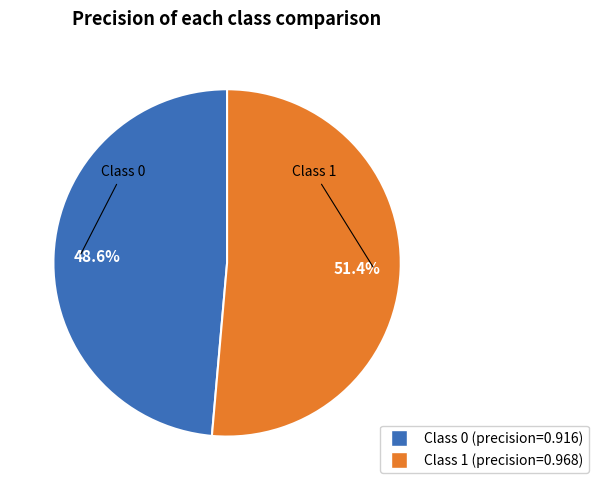

Does any single category account for the majority?

Yes